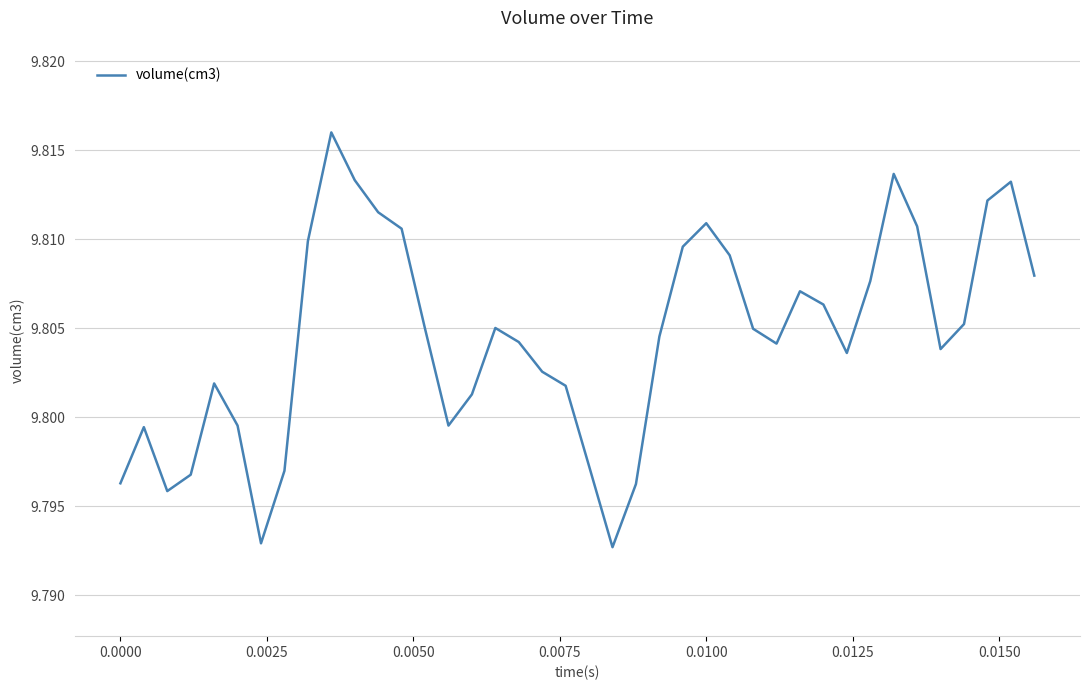

Does the chart have visible grid lines?

Yes